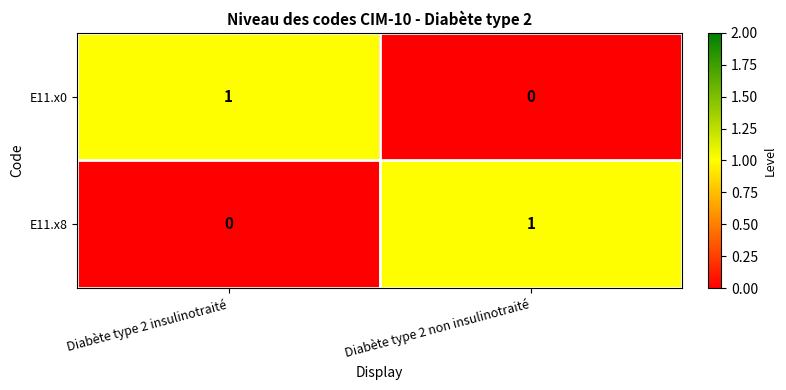

At which label is E11.x8 closest to 0?

Diabète type 2 insulinotraité